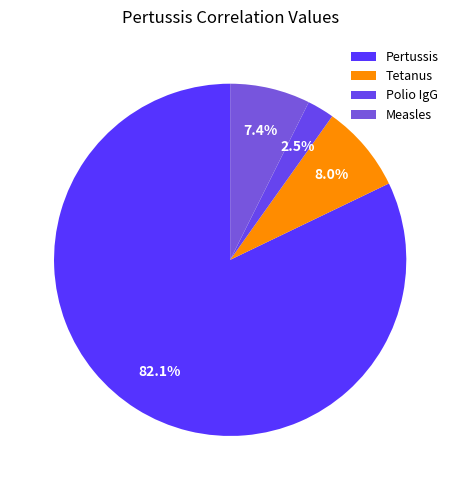

What is the largest slice in the pie chart?

Pertussis